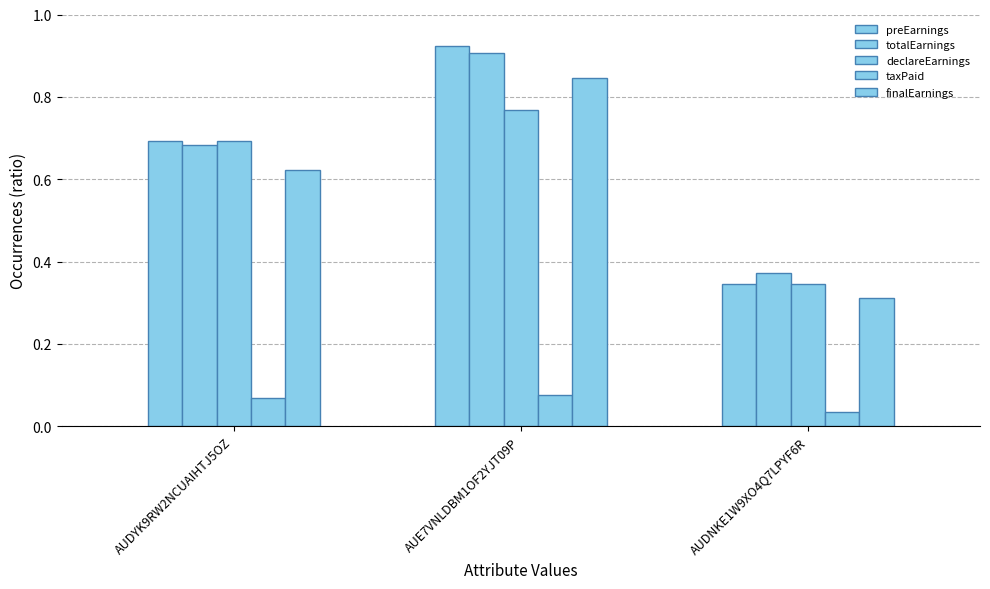

Does the chart contain stacked bars?

No